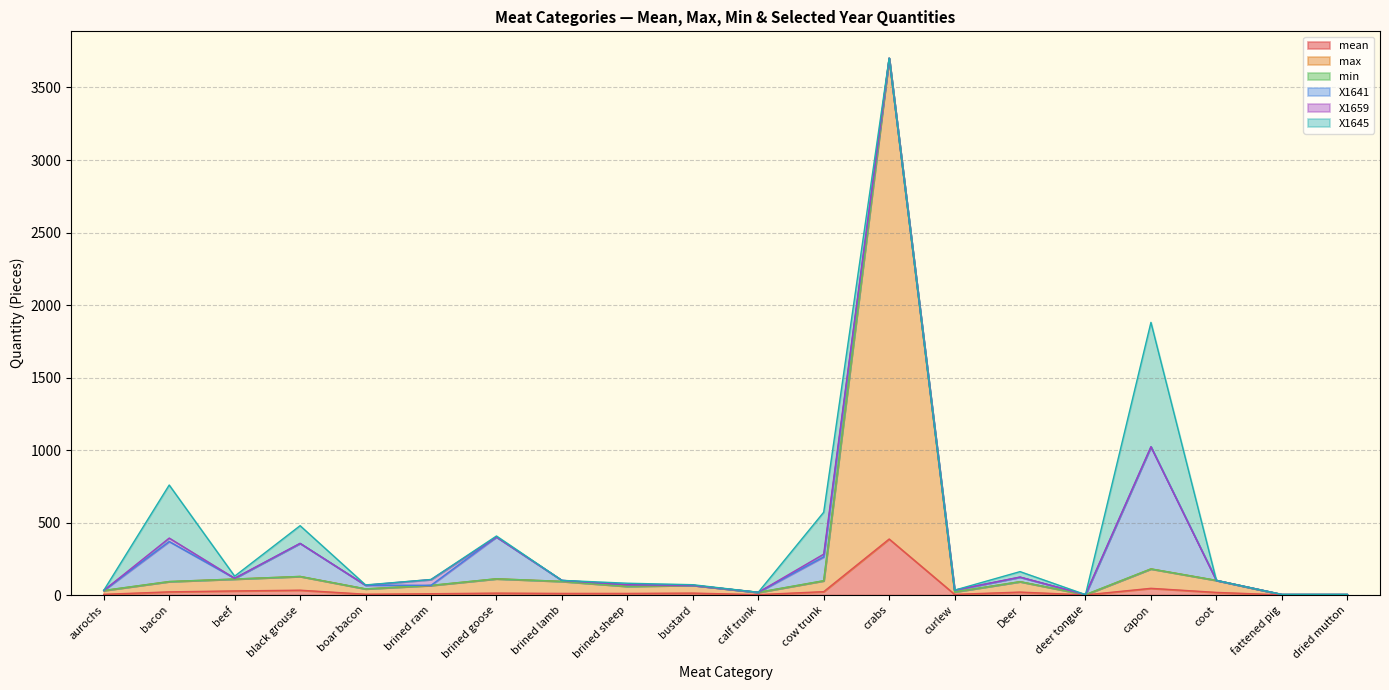

Is it true that min equals 0.0 at boar bacon?

True